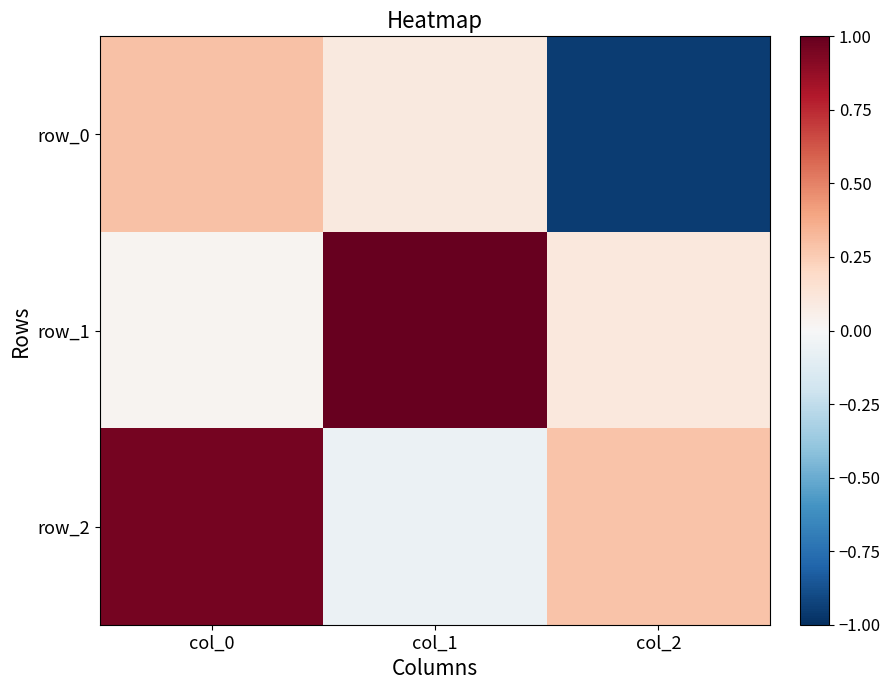

Reading right to left, what are all the values shown in this chart?

row_0: col_2=-1.0	col_1=0.1	col_0=0.3
row_1: col_2=0.1	col_1=1.0	col_0=0.0
row_2: col_2=0.3	col_1=-0.1	col_0=1.0